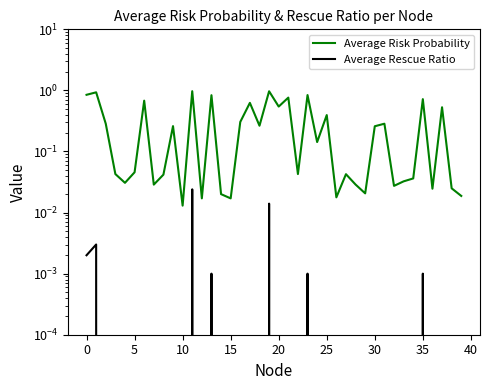

True or false: Average Rescue Ratio and Average Risk Probability cross at least once.

False